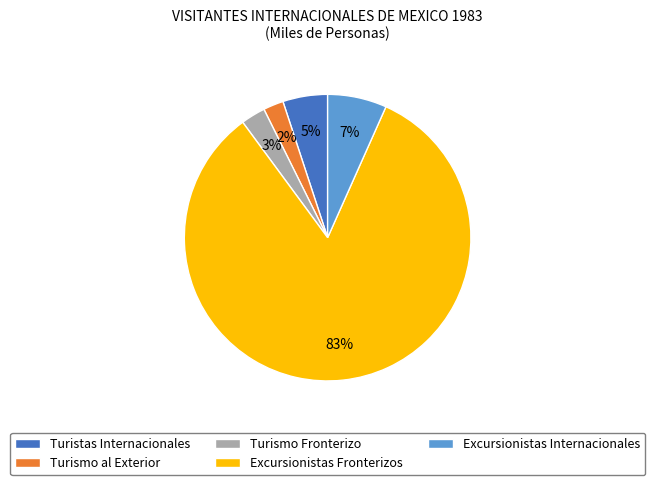

To the nearest percent, what portion does Turistas Internacionales represent?

5%